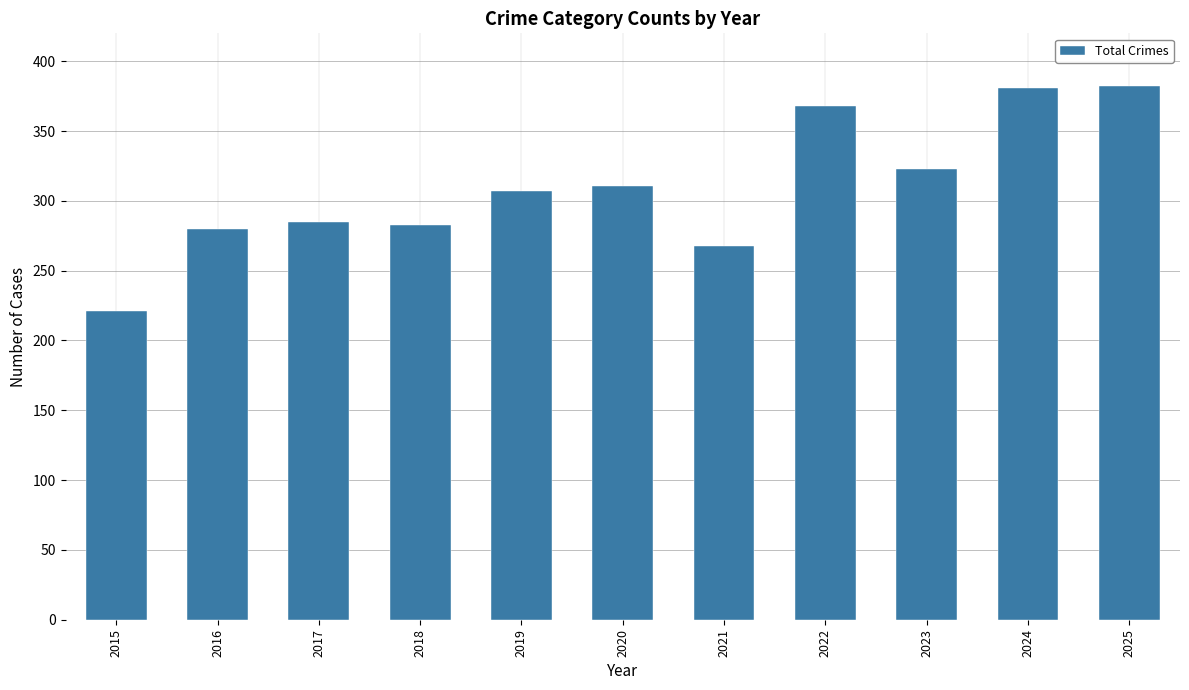

What is the value of the 1st bar from the left?

221